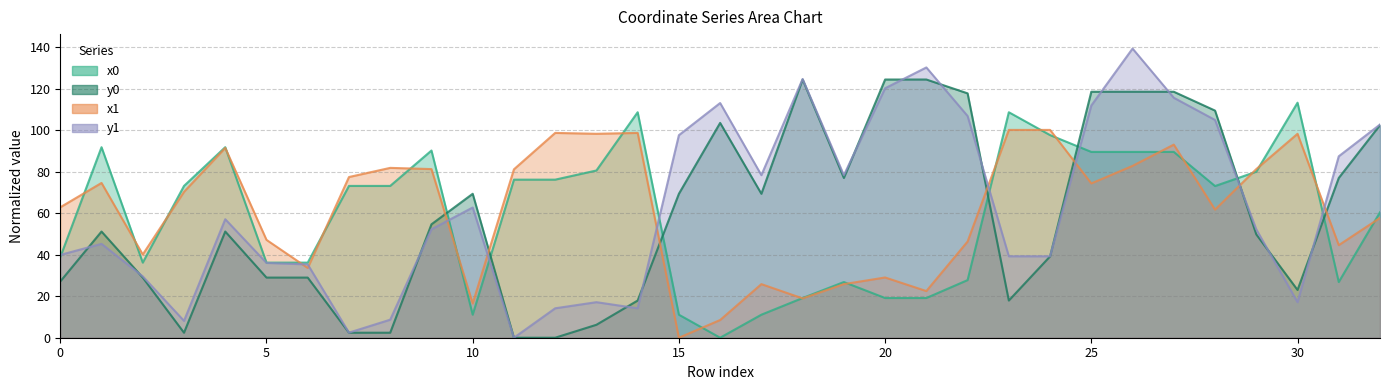

What is the difference between the x0 values at 25 and 16?

89.6